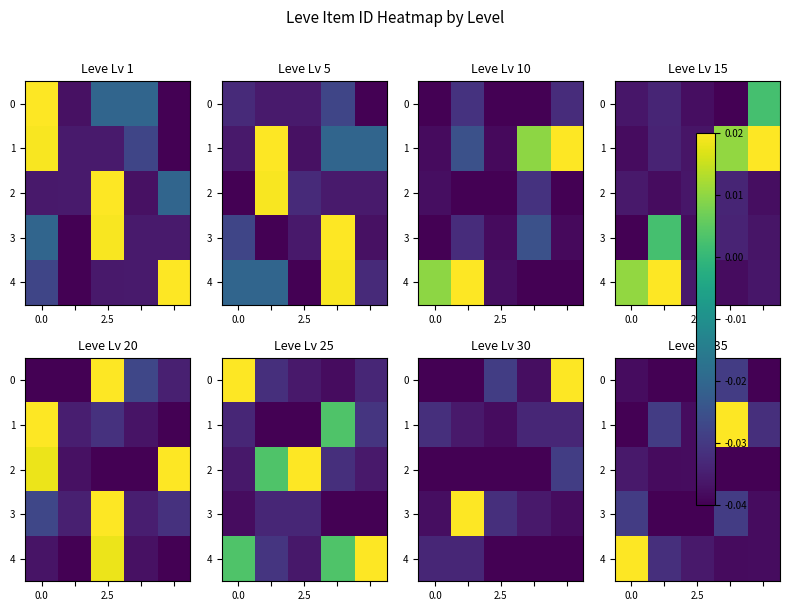

How many categories are shown in the chart?

5